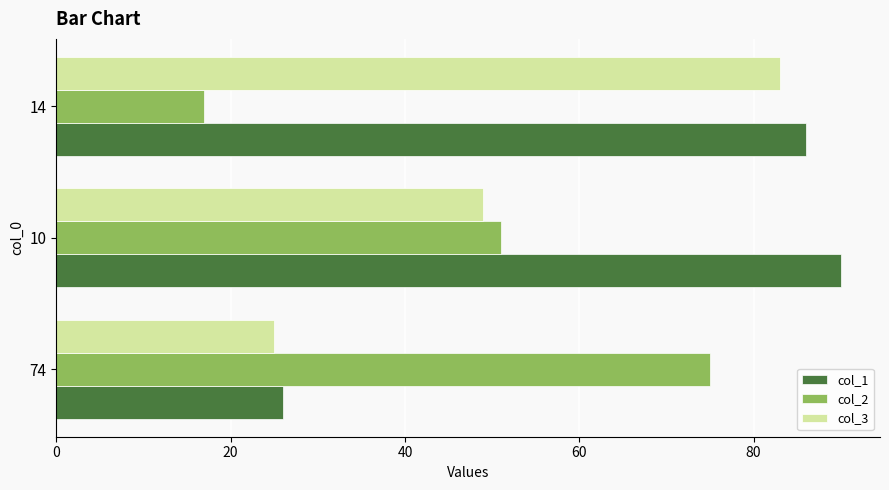

True or false: col_2 has a value of 51 at 10.

True